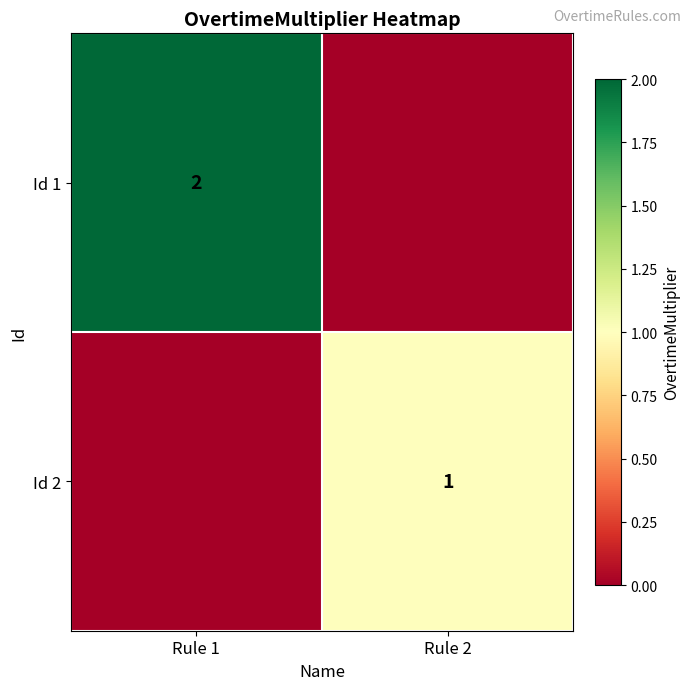

True or false: Id 1 has a value of 2 at Rule 1.

True